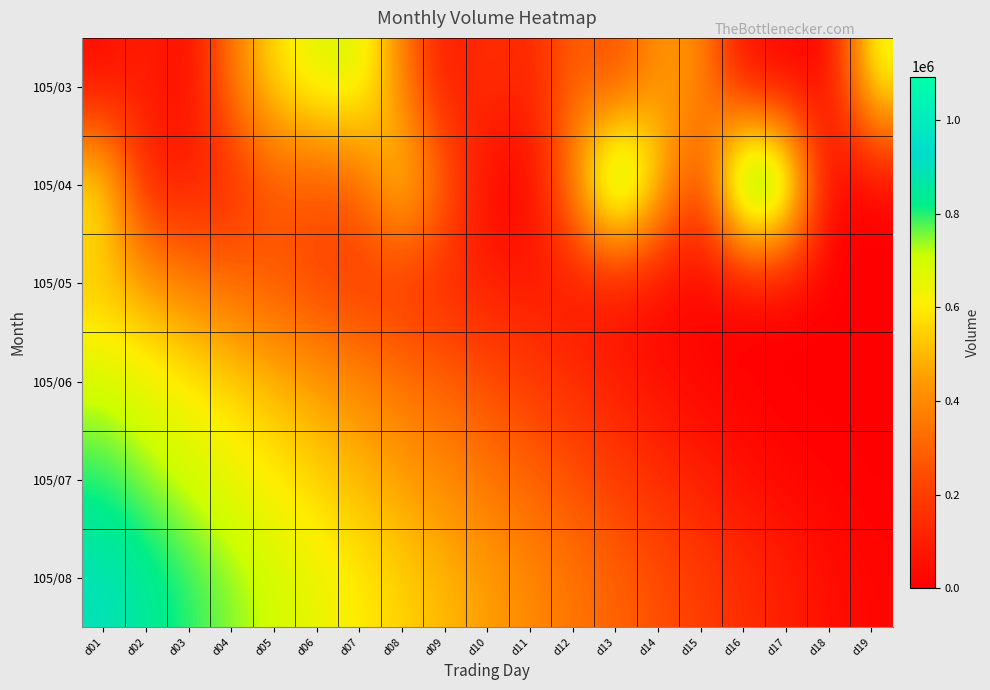

Reading right to left, extract all data points from this chart.

105/03: d19=665000	d18=10000	d17=10000	d16=30000	d15=417000	d14=429000	d13=218000	d12=304000	d11=110000	d10=171000	d09=55000	d08=385000	d07=695000	d06=669000	d05=579000	d04=366000	d03=20000	d02=106000	d01=30000
105/04: d19=0	d18=0	d17=960000	d16=1093000	d15=160000	d14=597000	d13=1005000	d12=418000	d11=10000	d10=10000	d09=315000	d08=589000	d07=289000	d06=250000	d05=267000	d04=120000	d03=100000	d02=100000	d01=639000
105/05: d19=0	d18=0	d17=0	d16=0	d15=10000	d14=20000	d13=40000	d12=60000	d11=80000	d10=100000	d09=120000	d08=150000	d07=180000	d06=210000	d05=270000	d04=320000	d03=380000	d02=450000	d01=500000
105/06: d19=0	d18=0	d17=0	d16=10000	d15=20000	d14=50000	d13=100000	d12=150000	d11=200000	d10=250000	d09=300000	d08=350000	d07=400000	d06=450000	d05=500000	d04=550000	d03=600000	d02=650000	d01=700000
105/07: d19=0	d18=10000	d17=20000	d16=50000	d15=100000	d14=150000	d13=200000	d12=250000	d11=300000	d10=350000	d09=400000	d08=450000	d07=500000	d06=550000	d05=600000	d04=650000	d03=700000	d02=750000	d01=800000
105/08: d19=20000	d18=50000	d17=100000	d16=150000	d15=200000	d14=250000	d13=300000	d12=350000	d11=400000	d10=450000	d09=500000	d08=550000	d07=600000	d06=650000	d05=700000	d04=750000	d03=800000	d02=850000	d01=900000